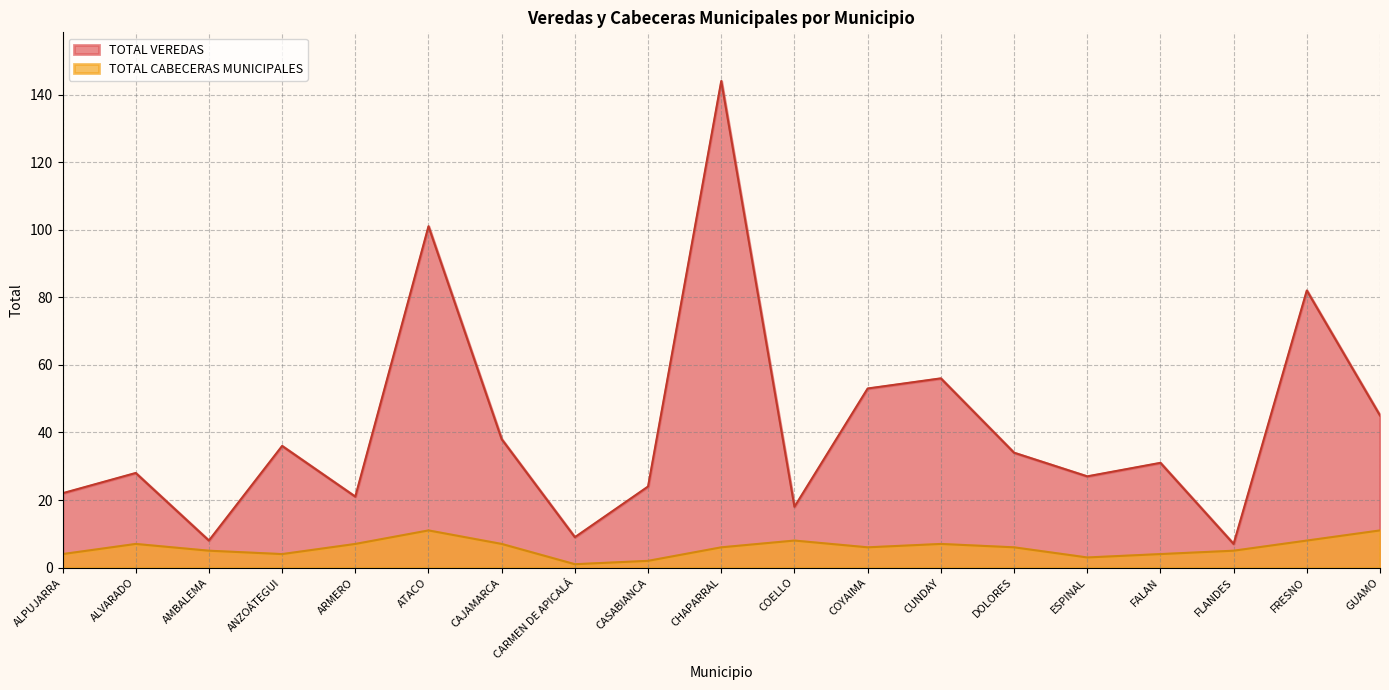

How many interior local peaks does the TOTAL VEREDAS series have?

7